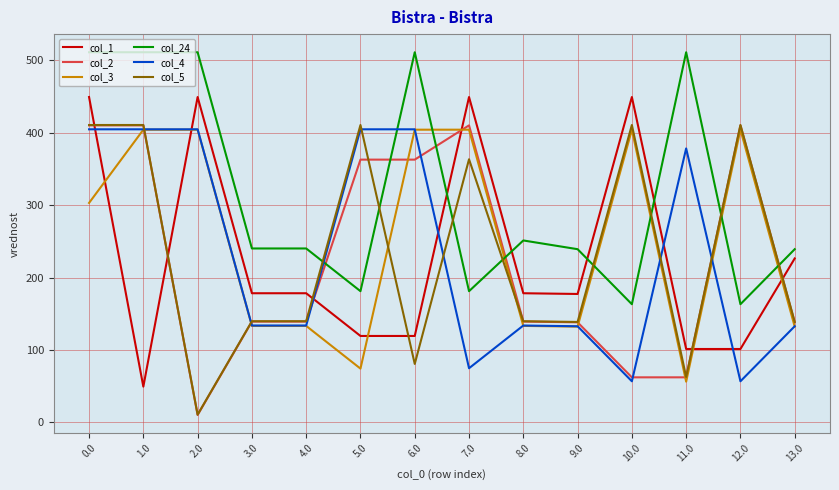

Is the value of col_1 at 4.0 greater than the value of col_3 at 3.0?

Yes